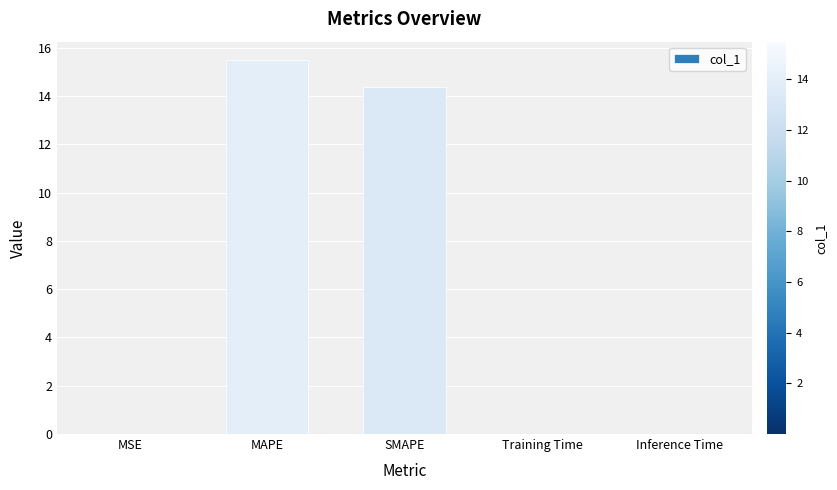

The chart shows a value of 0.0 at MSE. True or false?

True